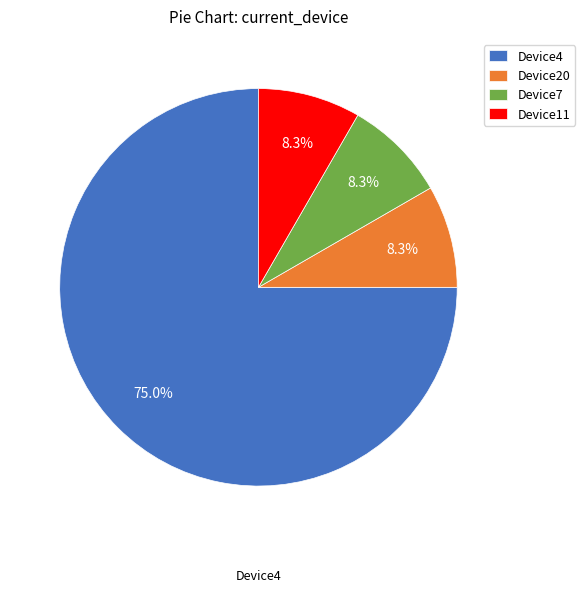

Does Device4 represent more than half of the total?

Yes